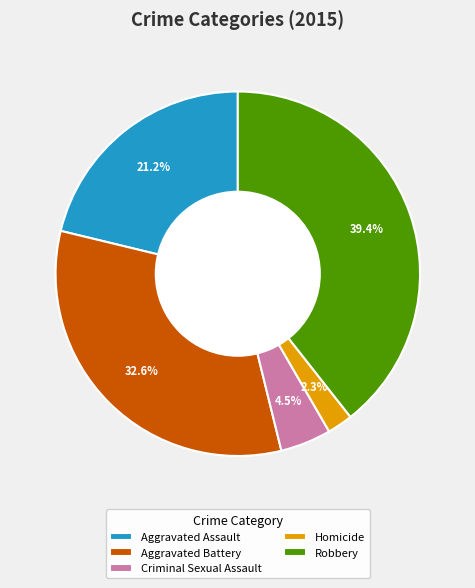

Is it true that Aggravated Battery is 24% of the pie?

False